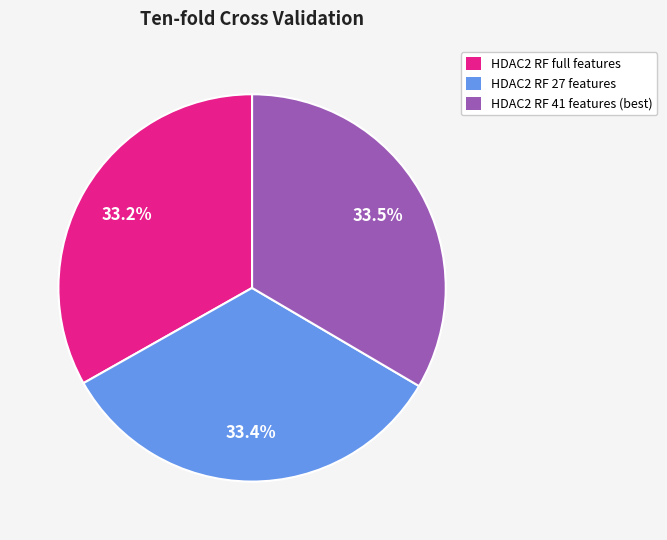

Is there any slice that represents more than half of the pie?

No